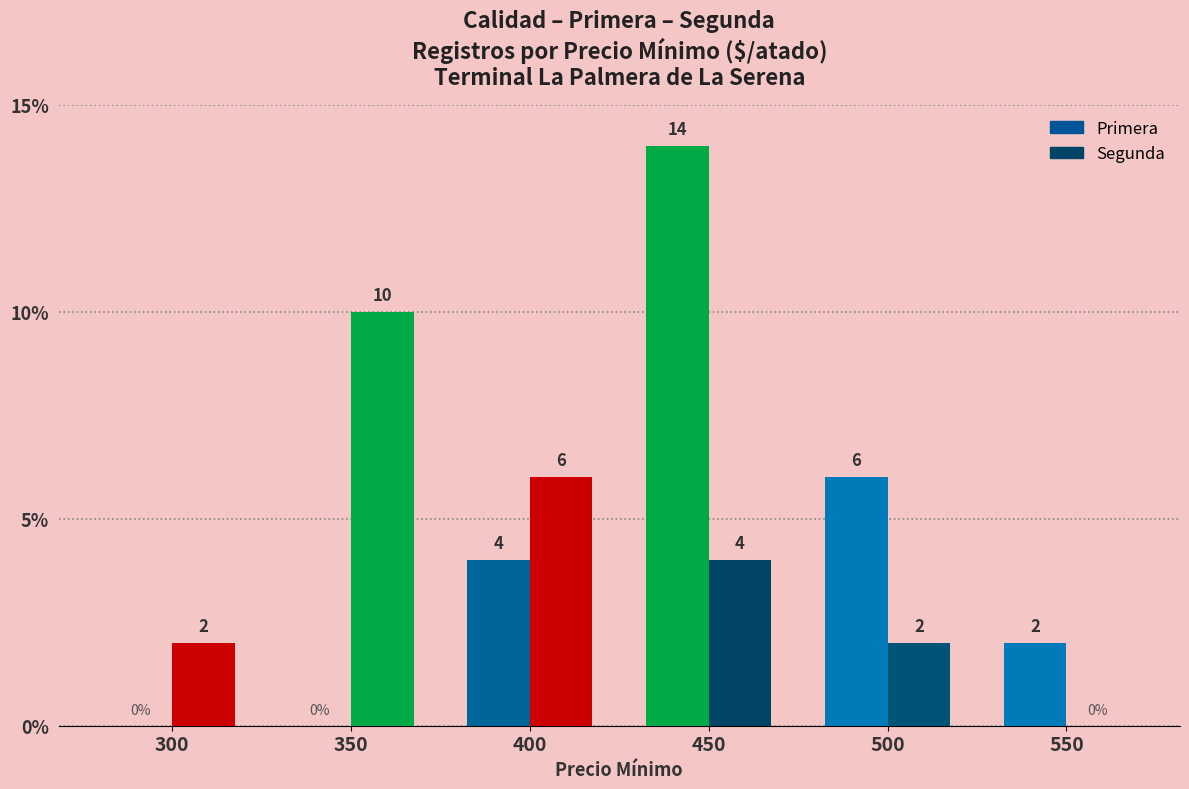

Rank the series at 550 from lowest to highest value.

Segunda, Primera